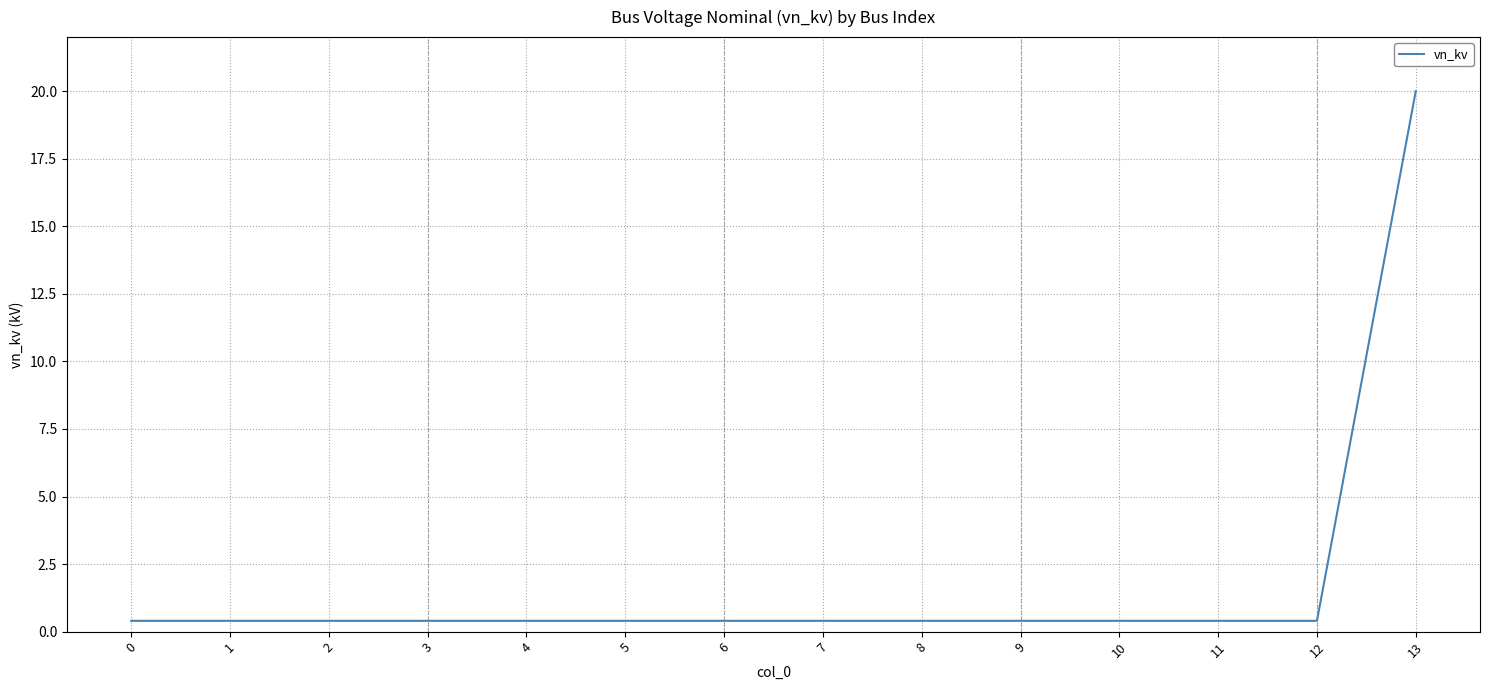

What is the maximum value shown in the chart?

20.0